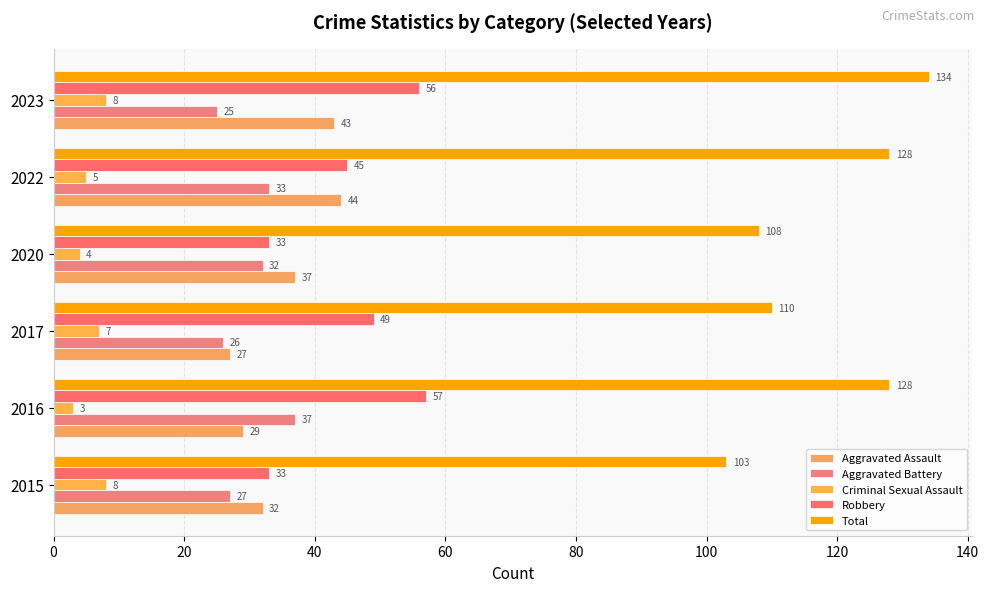

Which label corresponds to the largest value in the chart?

2023